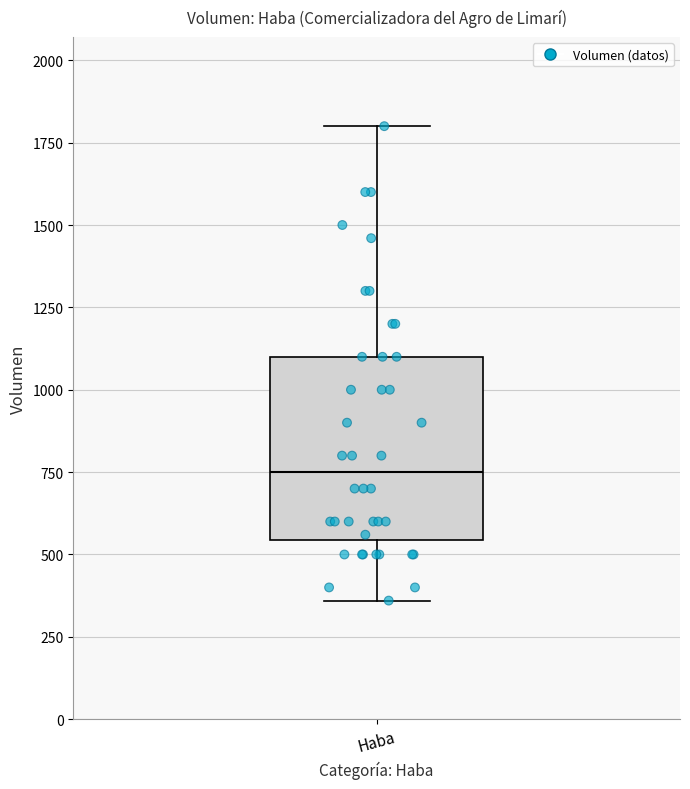

Where is the upper edge of the box for Haba on the y-axis? The values are not printed on the chart, so give them approximately, as read against the axis.

1100